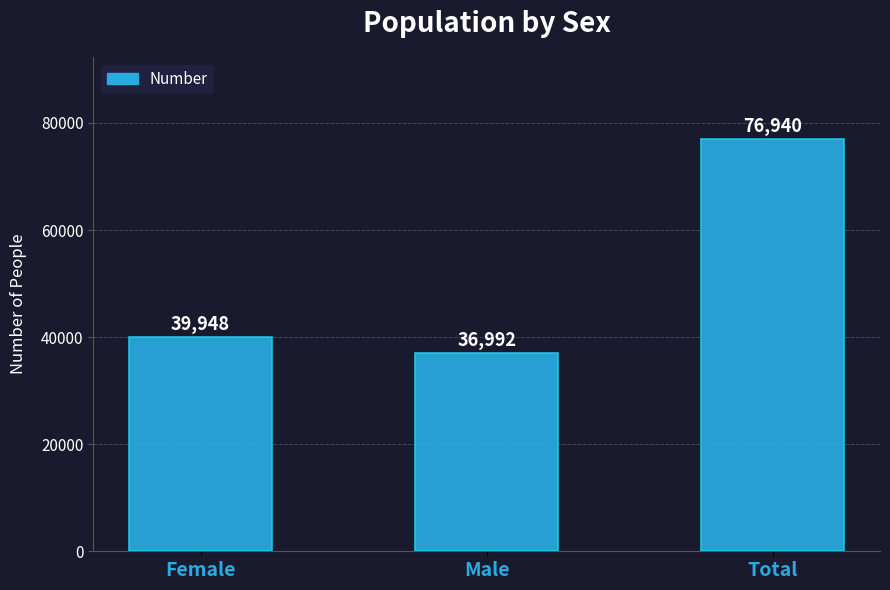

The value at Female is 39948. True or false?

True